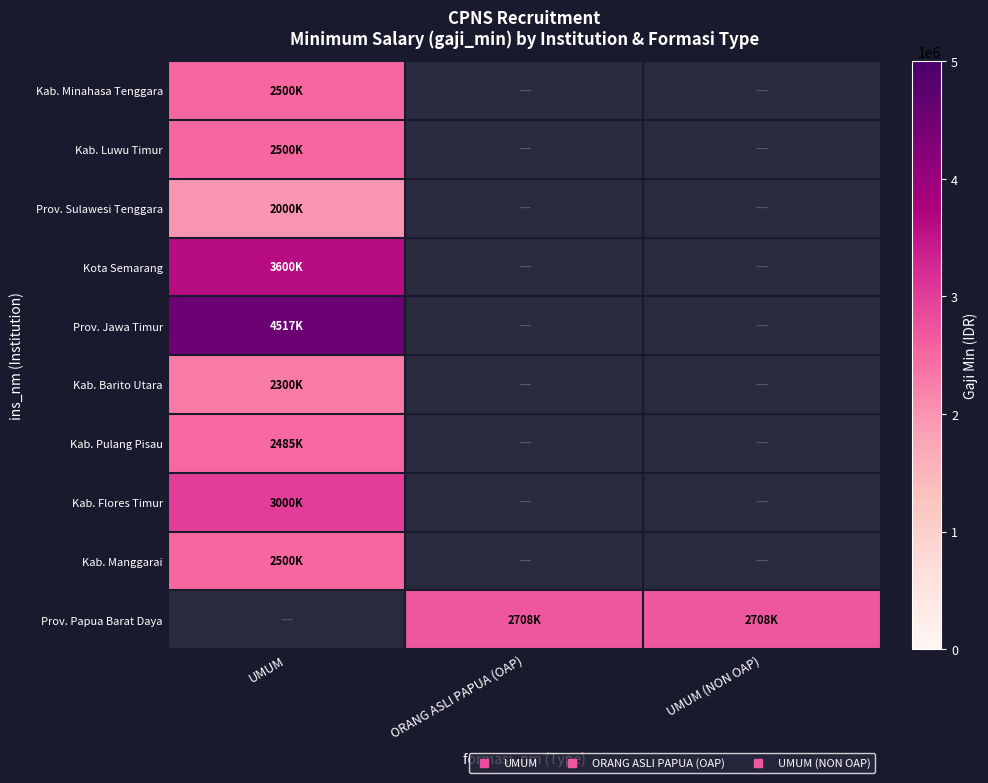

The value of Kab. Barito Utara at UMUM is 2300000.0. True or false?

True